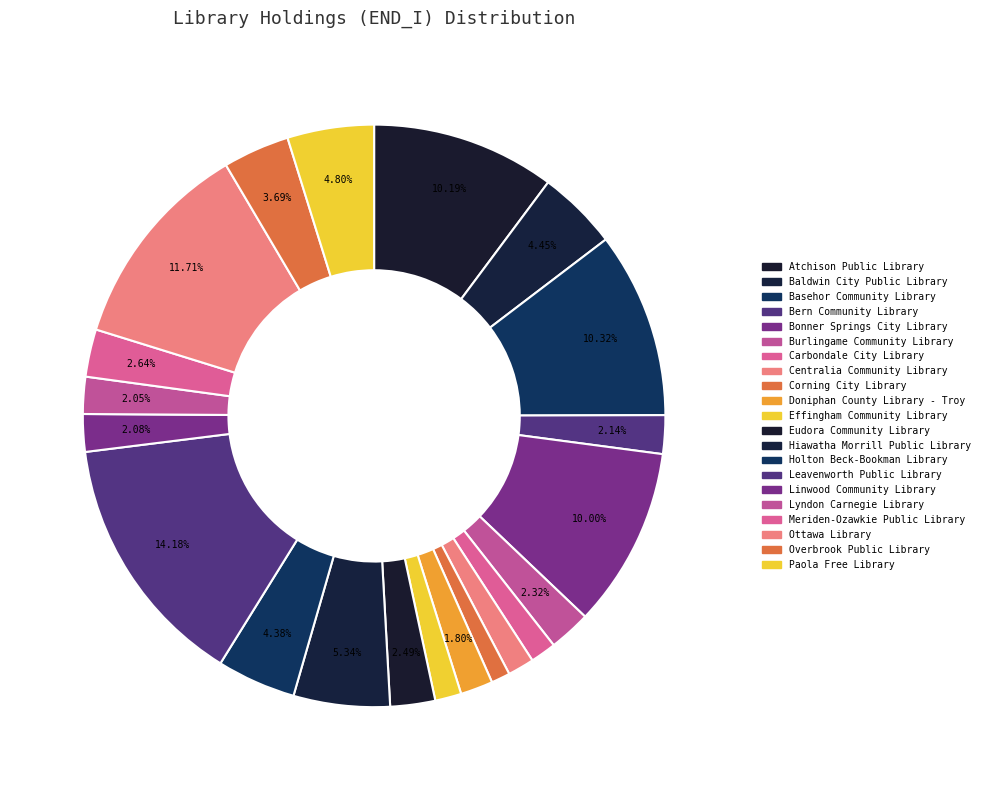

Is it true that Overbrook Public Library is 1% of the pie?

False